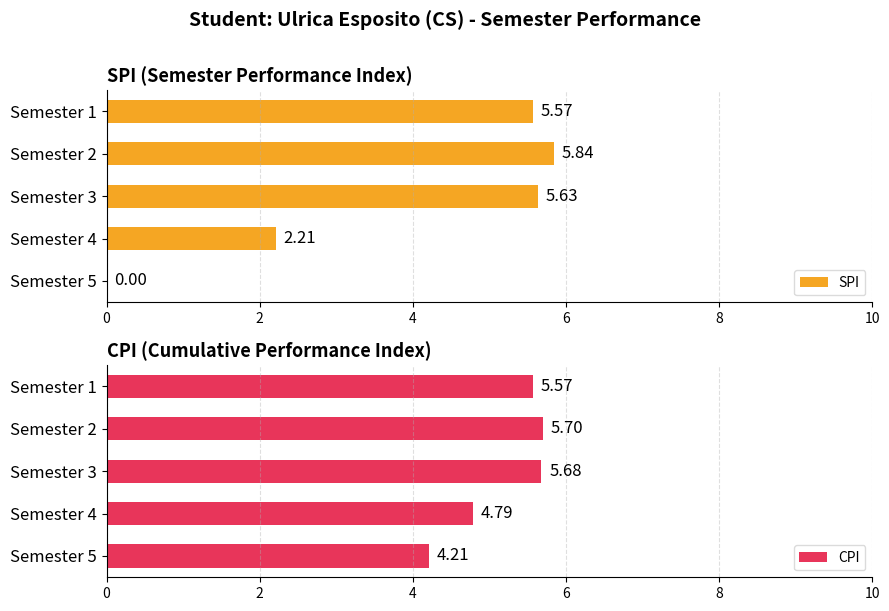

At which label does SPI reach its peak?

Semester 2